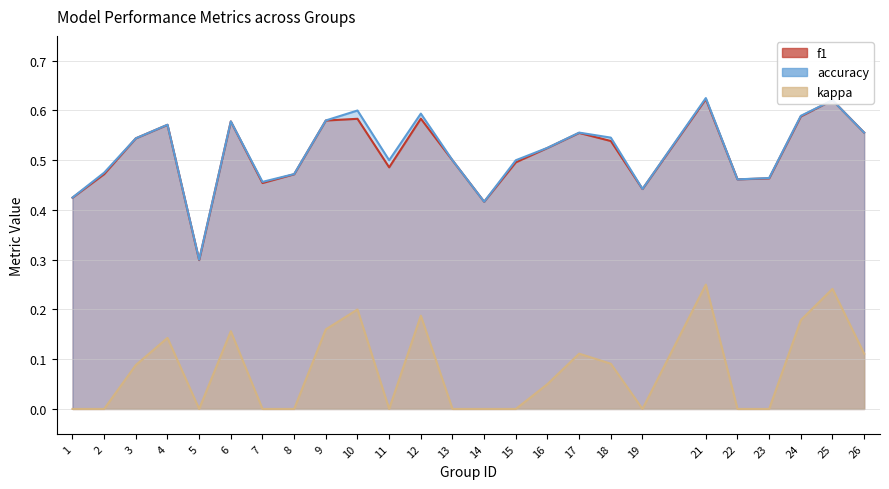

What is the difference between the maximum and second lowest values in the f1 series?

0.2